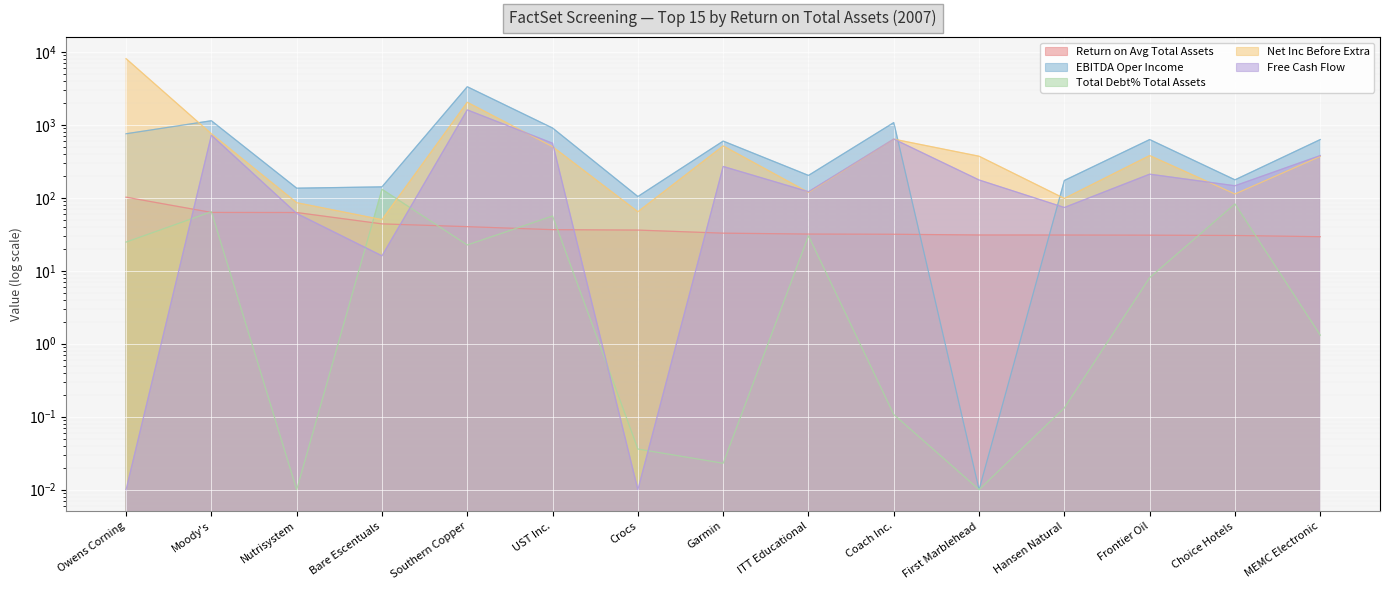

True or false: Total Debt% Total Assets has a value of 30.2 at ITT Educational.

True